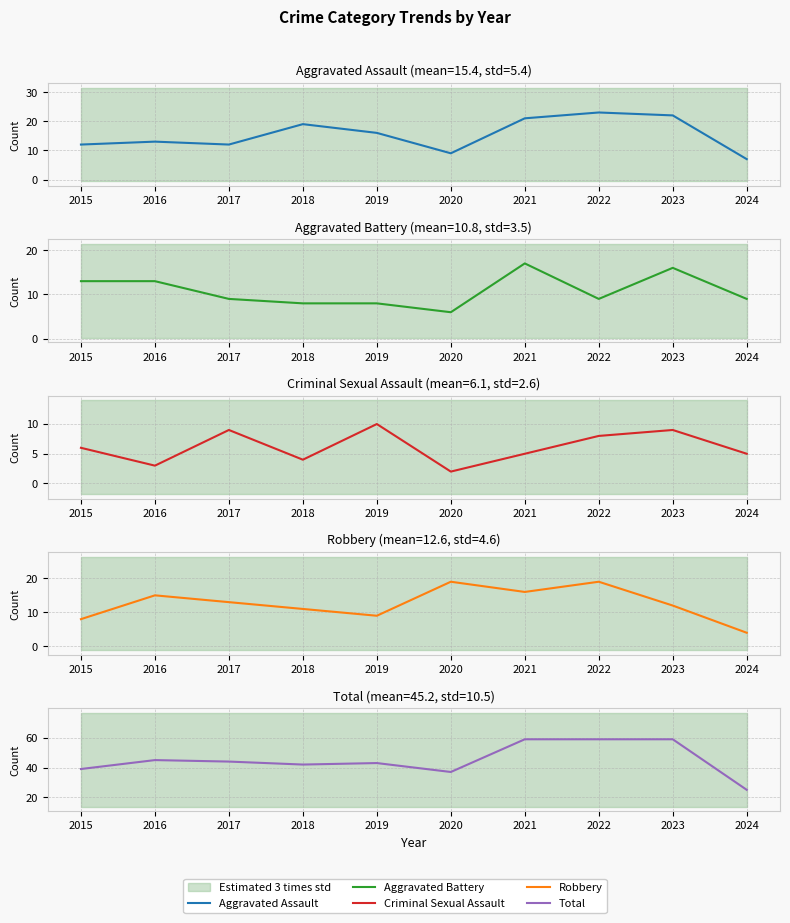

What is the difference between the Robbery values at 2018 and 2022?

8